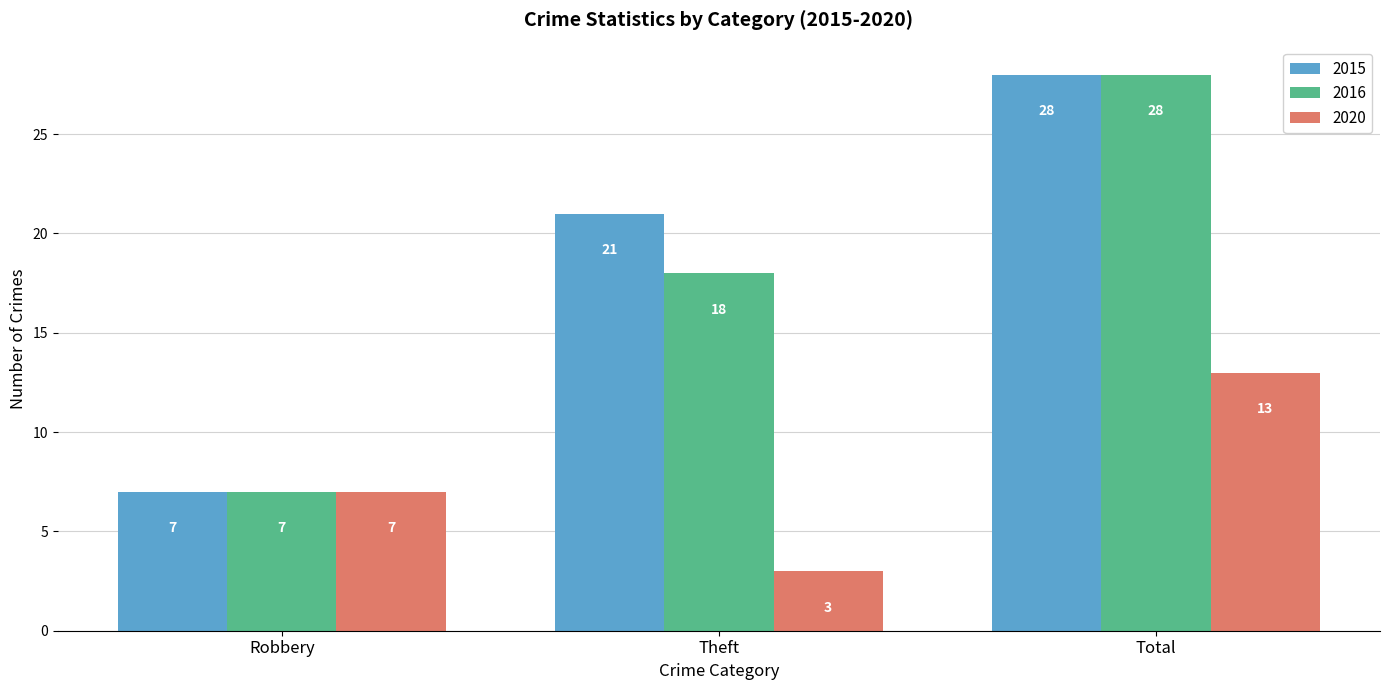

How many bars are there in total?

9